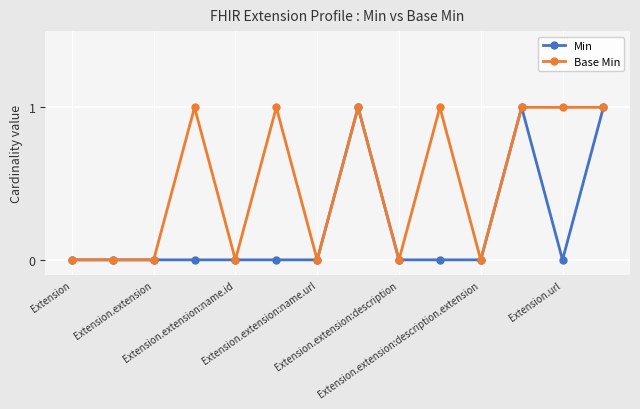

Rank the series by their average value, from lowest to highest.

Min, Base Min